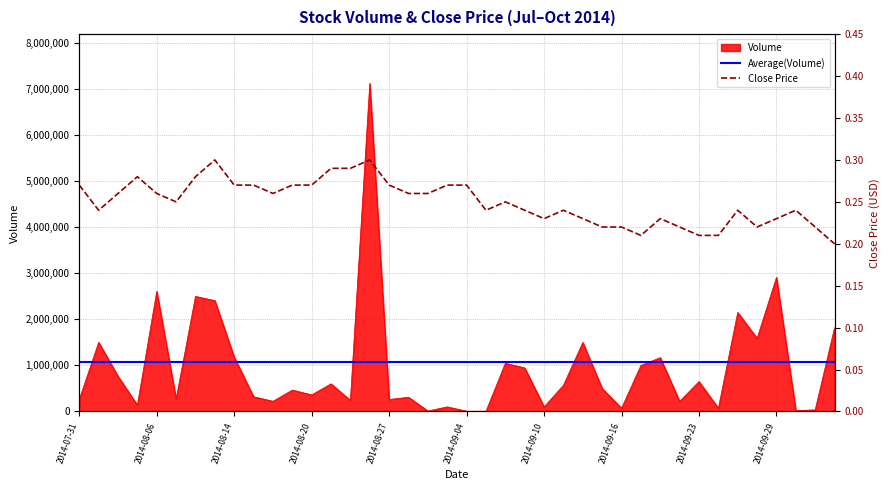

What is the greatest value displayed?

7130000.0